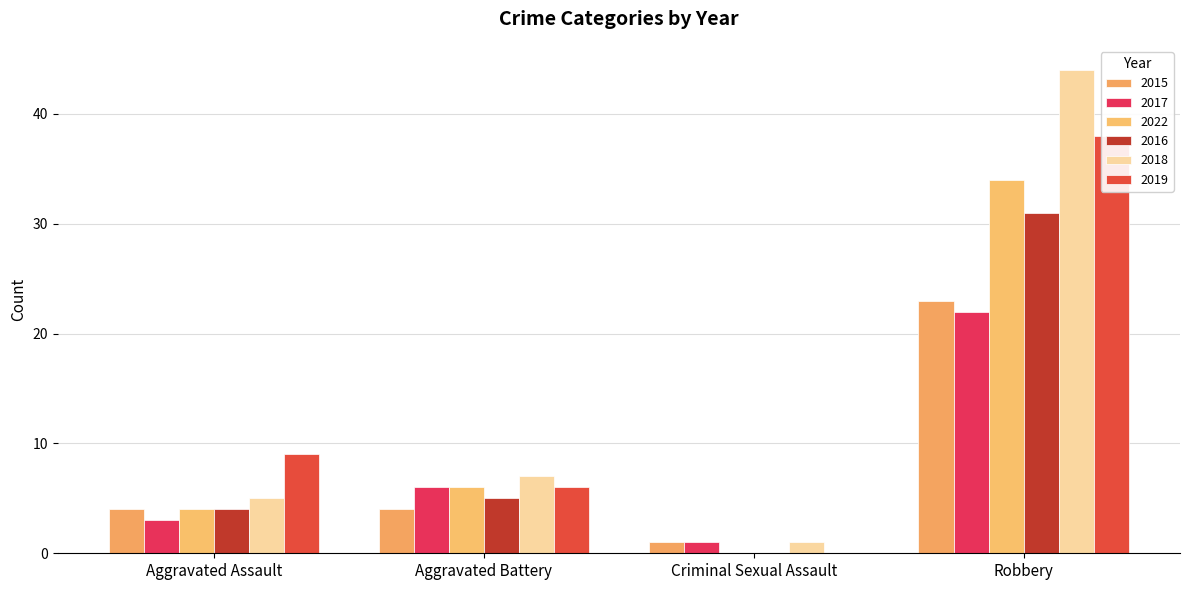

Which series has the widest spread of values?

2018